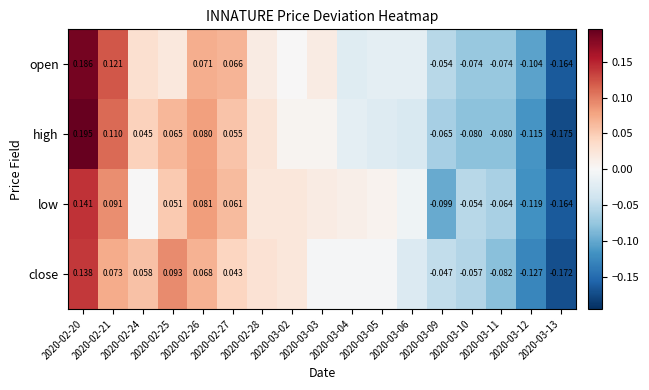

Which category has the lowest value in the open series?

2020-03-13